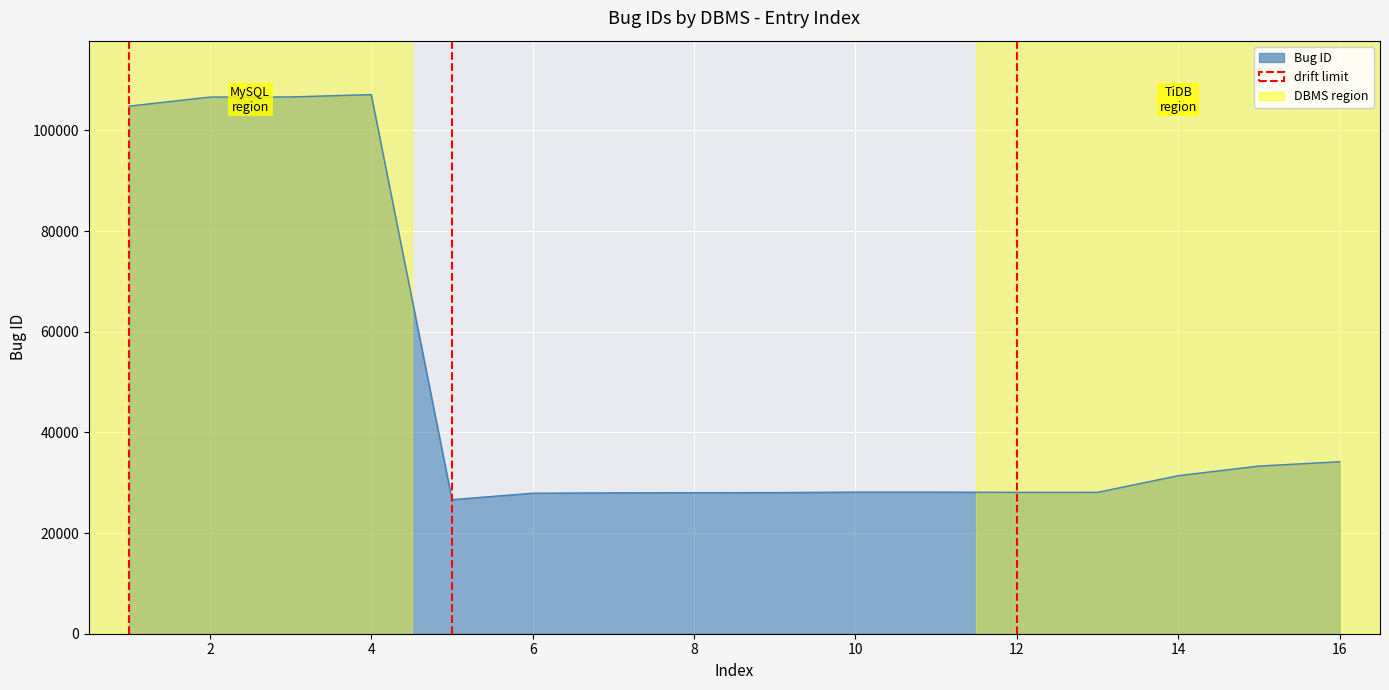

How many lines are shown in the chart?

1